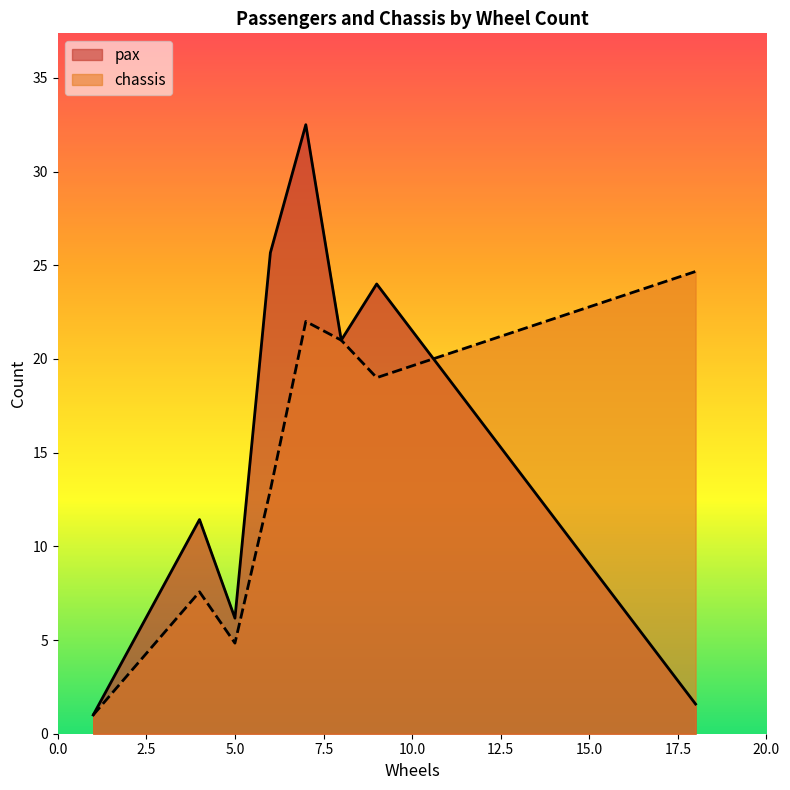

Which series has the widest spread of values?

pax